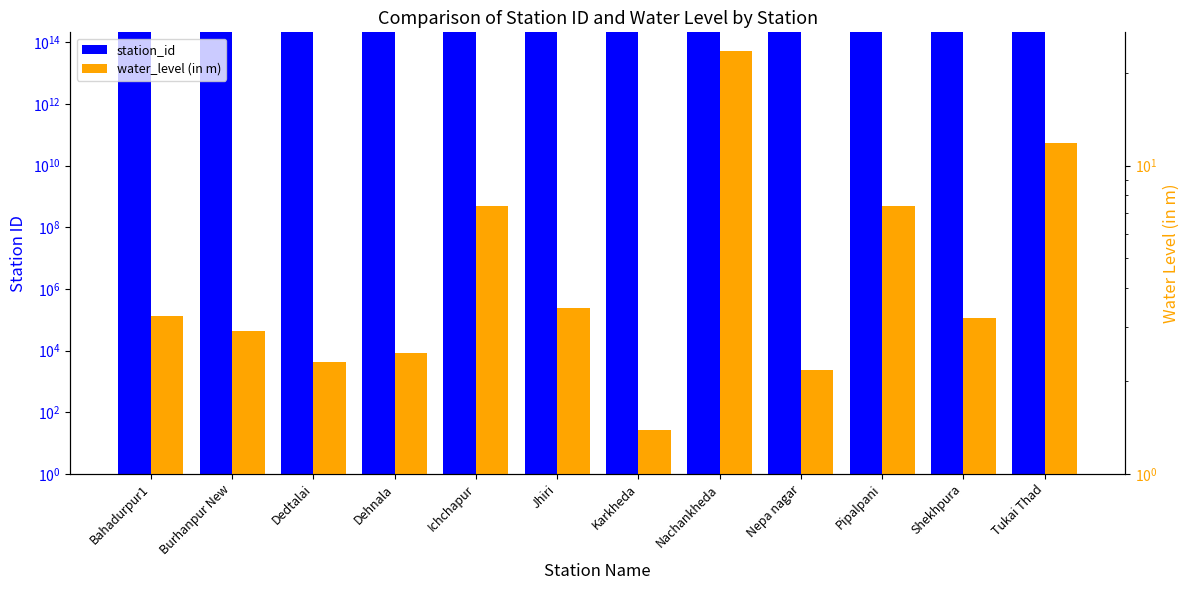

What is the difference between the maximum and second lowest values in the water_level (in m) series?

21.3